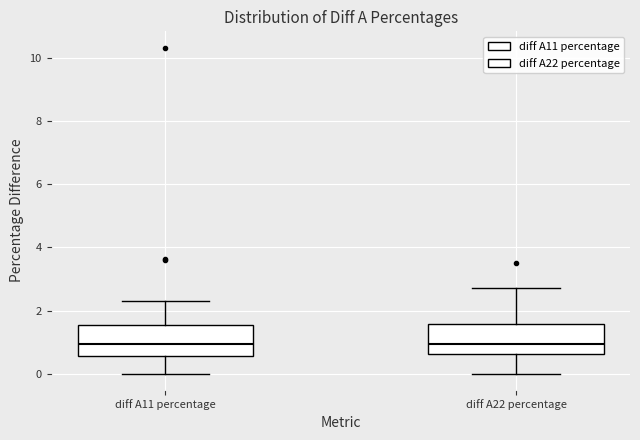

Where does the upper whisker of the box for diff A11 percentage end on the y-axis? The values are not printed on the chart, so give them approximately, as read against the axis.

2.2